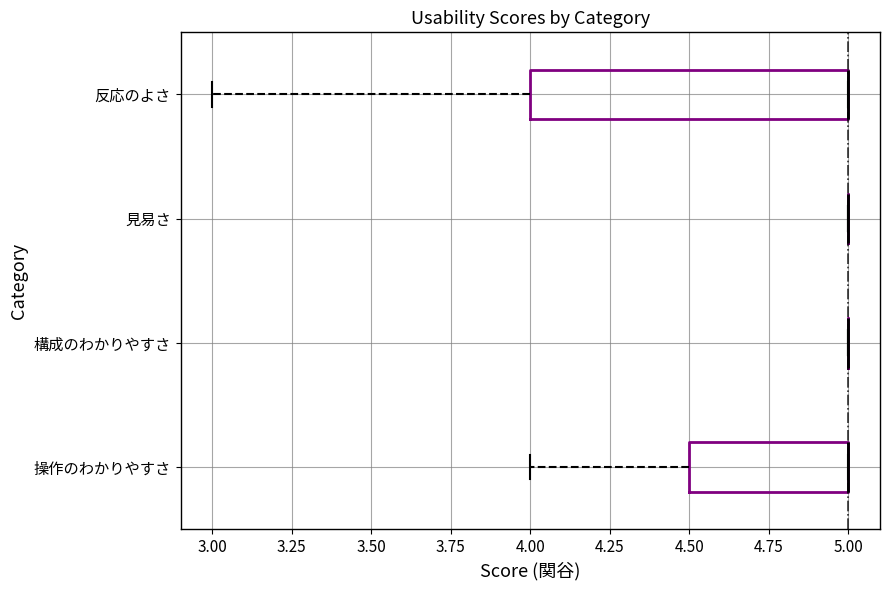

Where is the right edge of the box for 反応のよさ on the x-axis? The values are not printed on the chart, so give them approximately, as read against the axis.

5.0